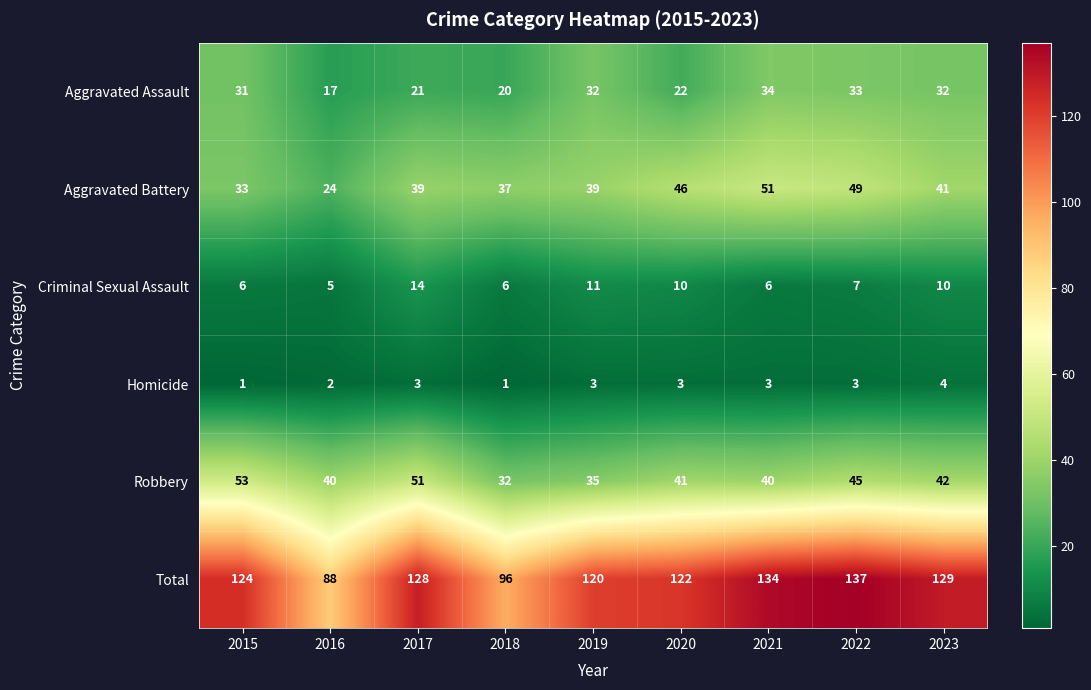

Which series has the widest spread of values?

Total